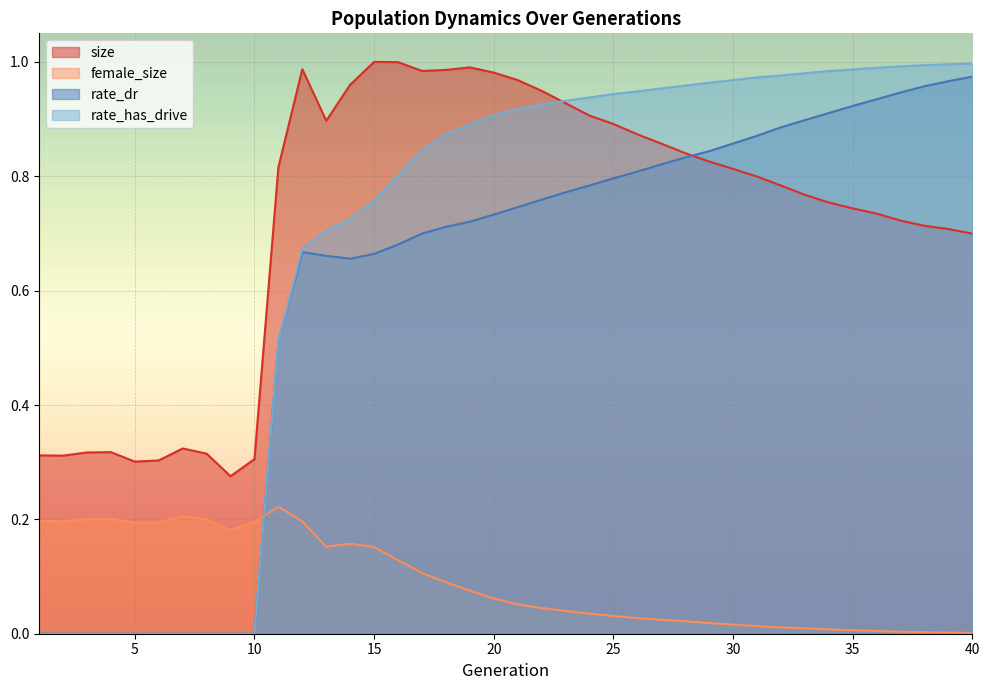

True or false: size and female_size intersect in this chart.

False